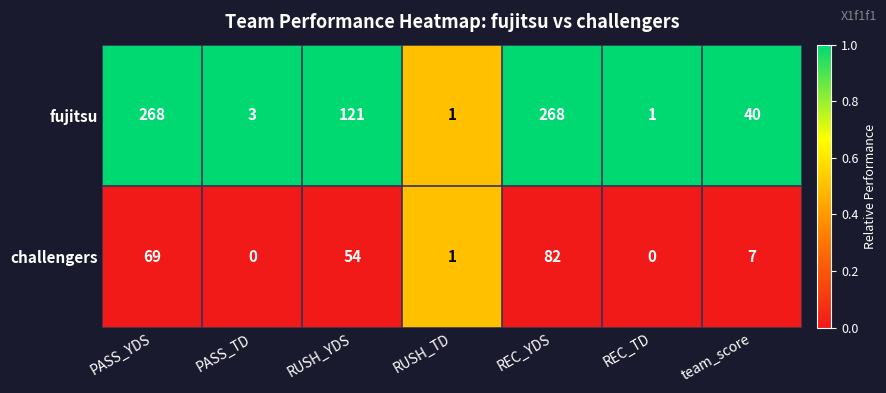

Reading right to left, what are all the values shown in this chart?

fujitsu: 40	1	268	1	121	3	268
challengers: 7	0	82	1	54	0	69